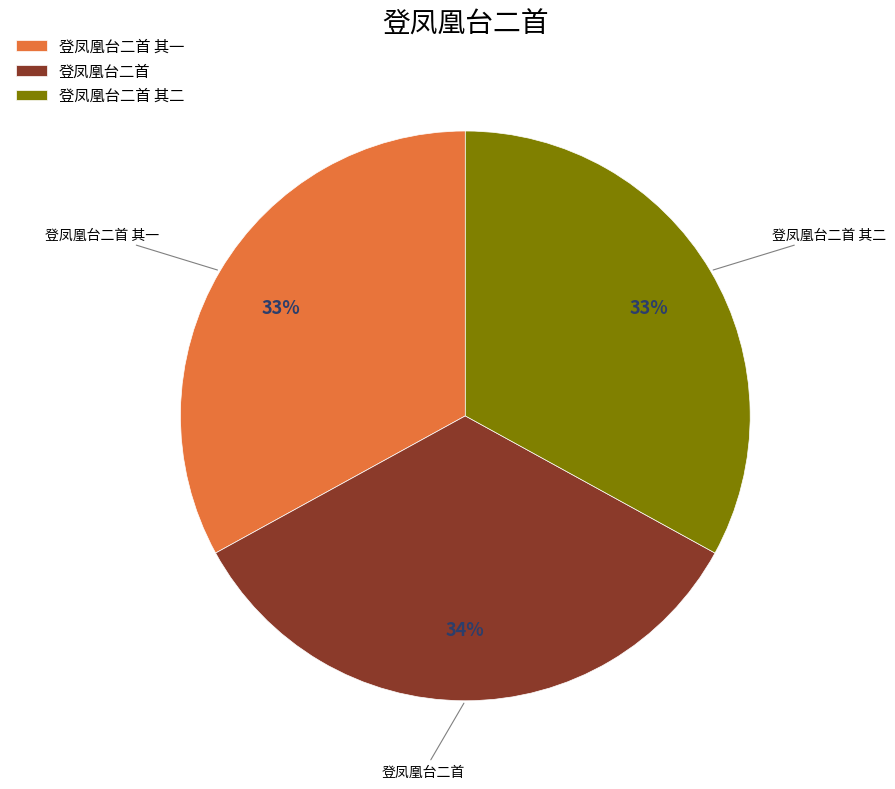

Which slice is the largest?

登凤凰台二首